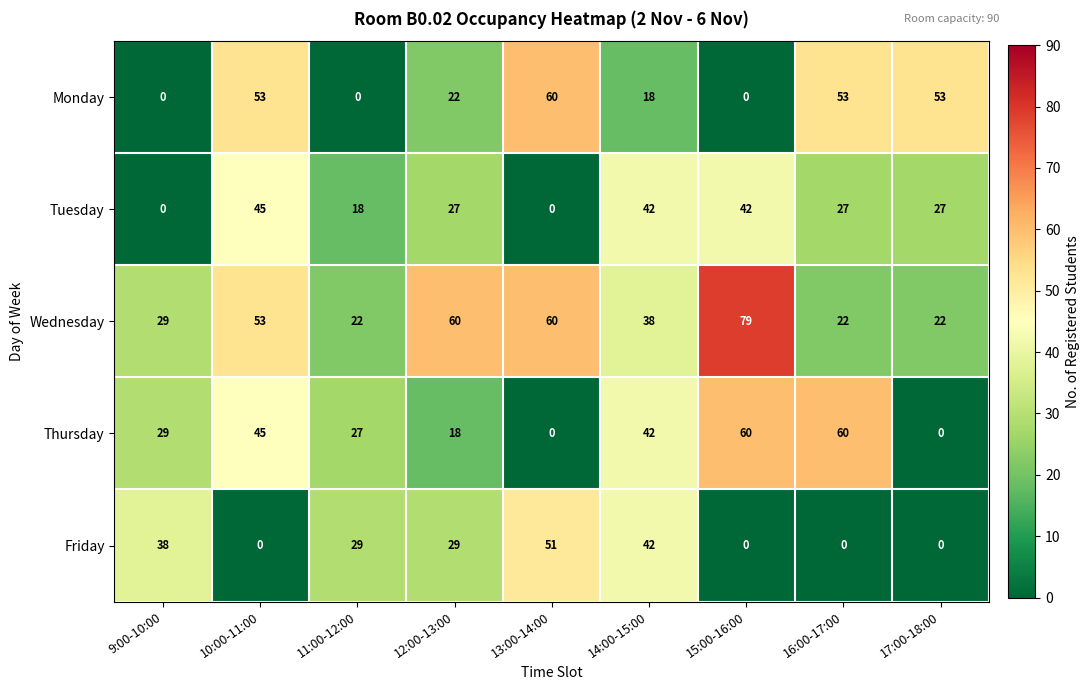

At which label is Thursday closest to 30?

9:00-10:00